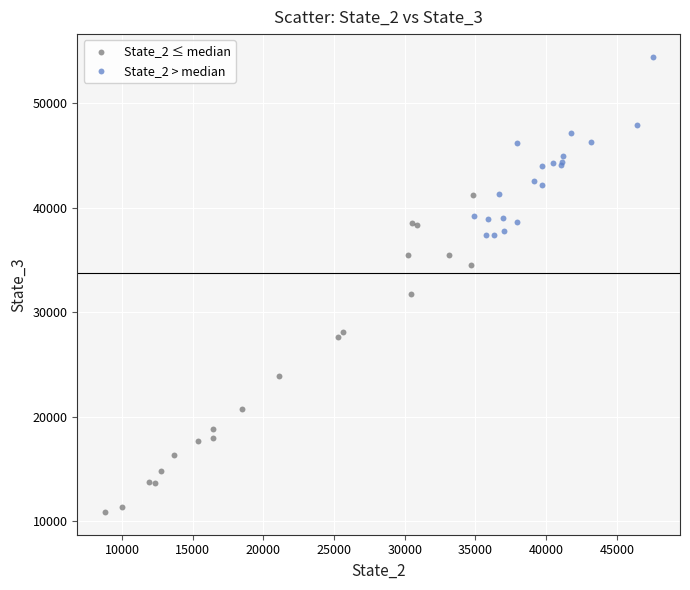

Which series has the largest Y range (max minus min)?

State_2 ≤ median